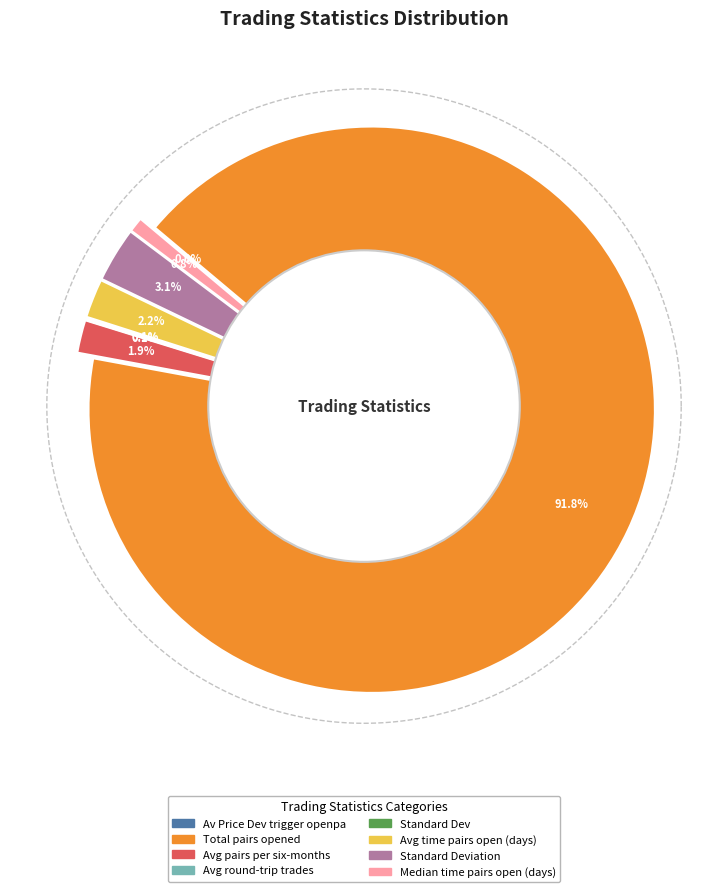

To the nearest percent, what is the average slice percentage?

12%